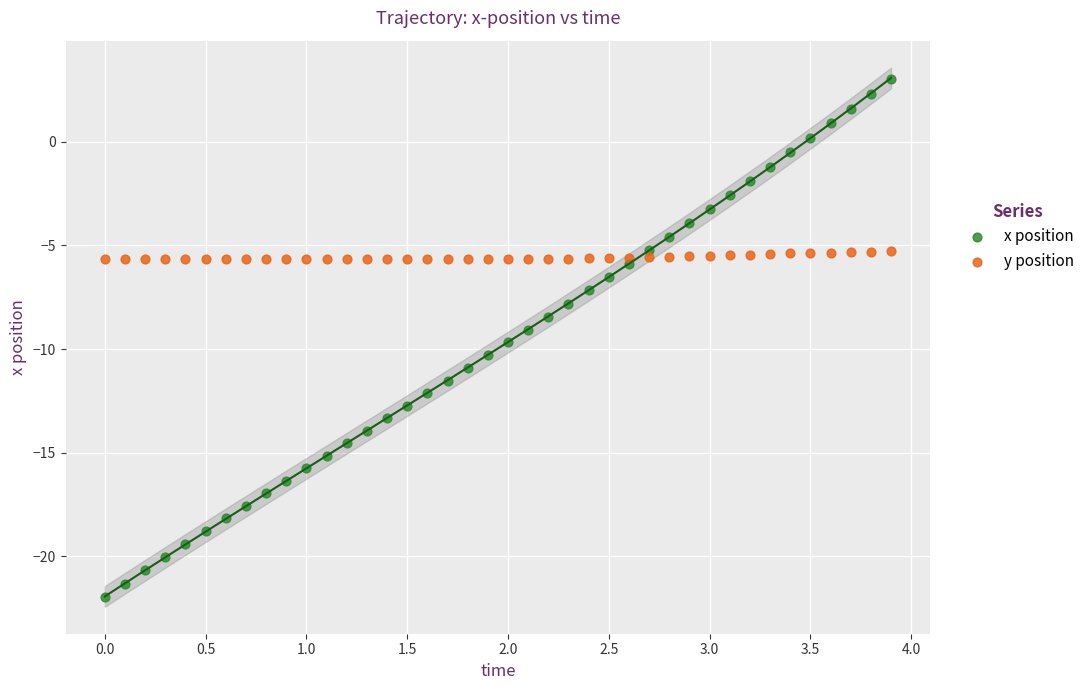

Which series reaches the maximum Y coordinate?

x position